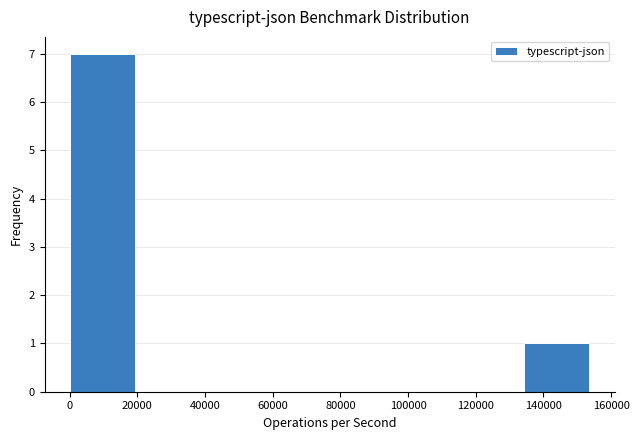

Over which range of the x-axis is the bar tallest?

0 to 20000